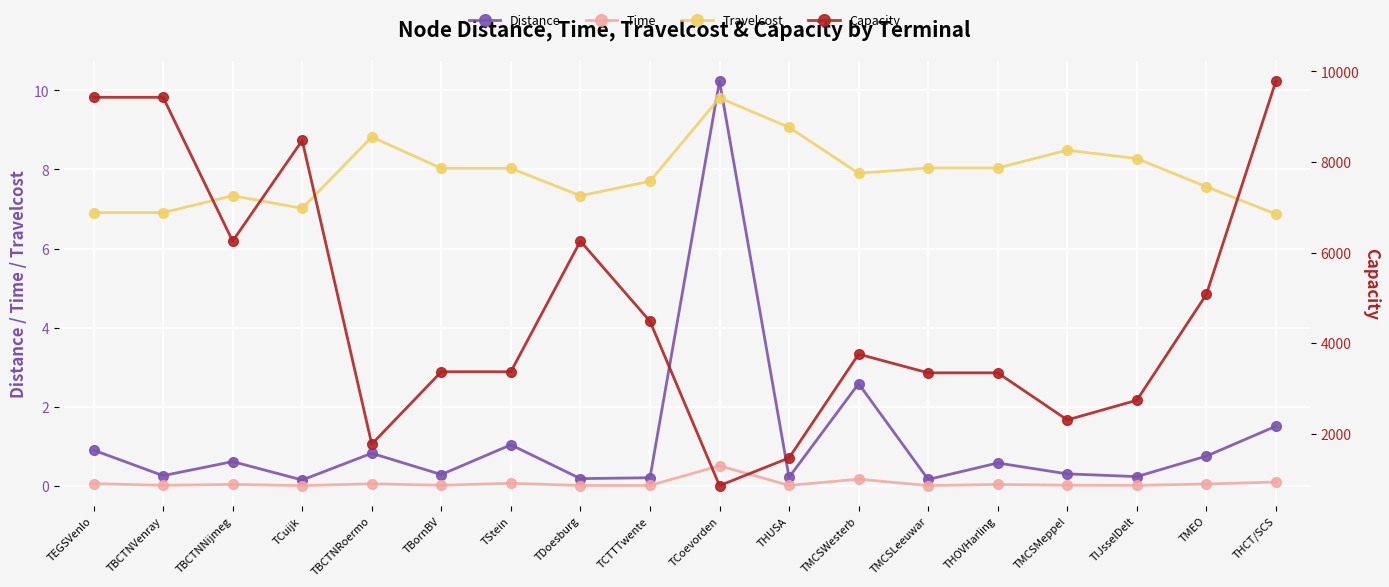

How many categories are shown in the chart?

18